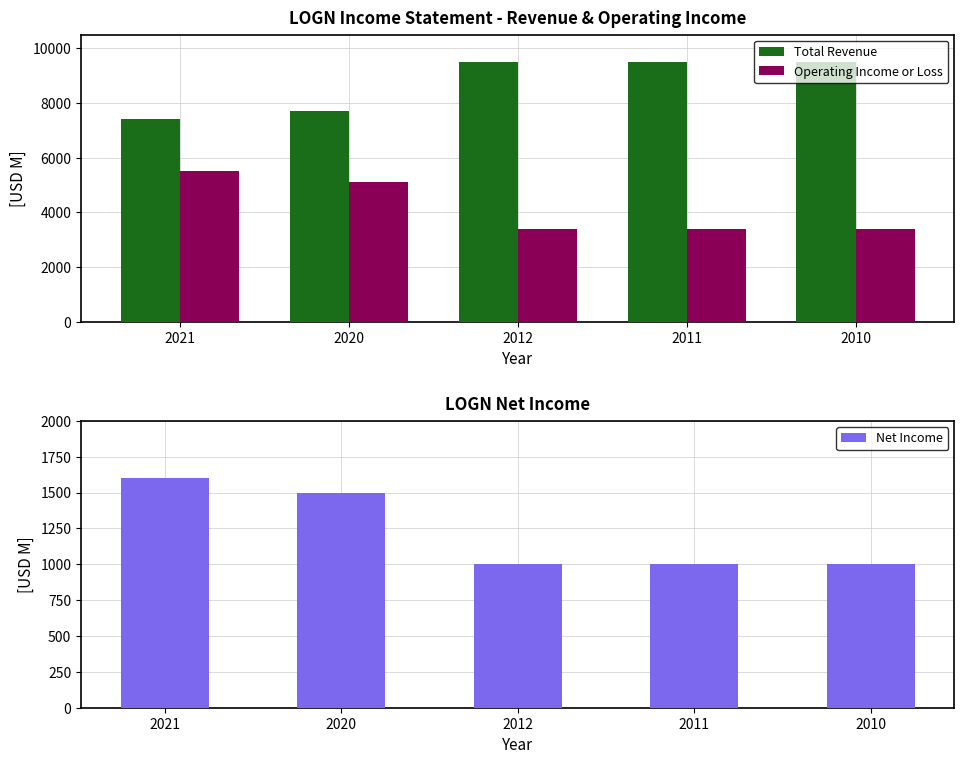

Count the Total Revenue values in the range 7700 to 9500.

4